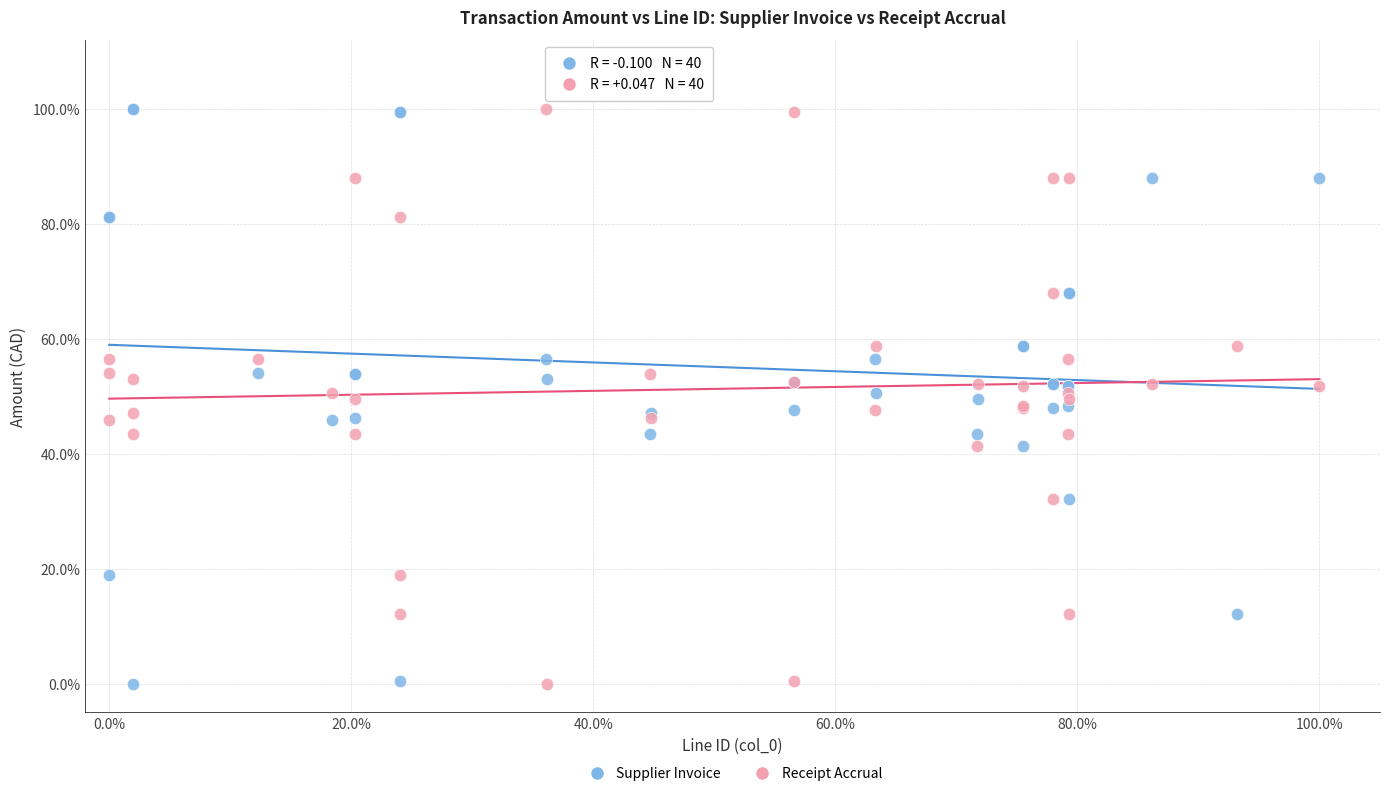

What are all the series names shown in the legend?

Supplier Invoice, Receipt Accrual